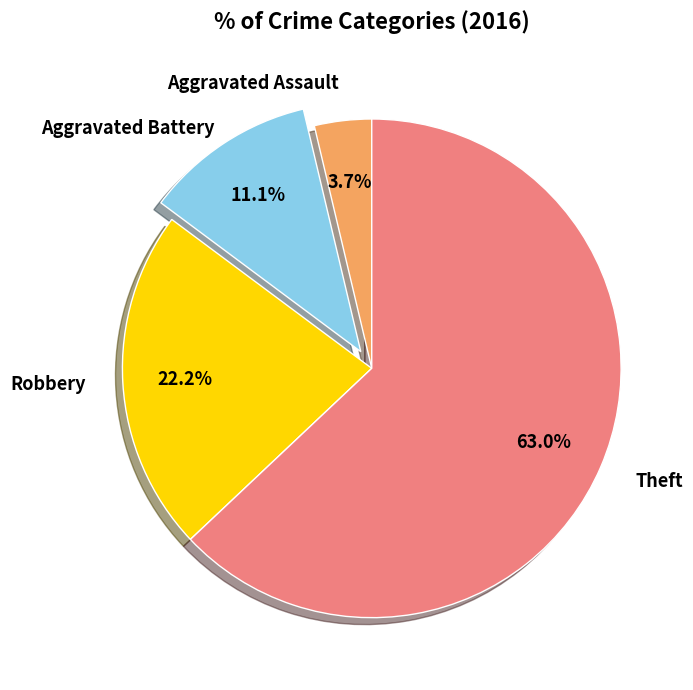

Is there any slice that represents more than half of the pie?

Yes